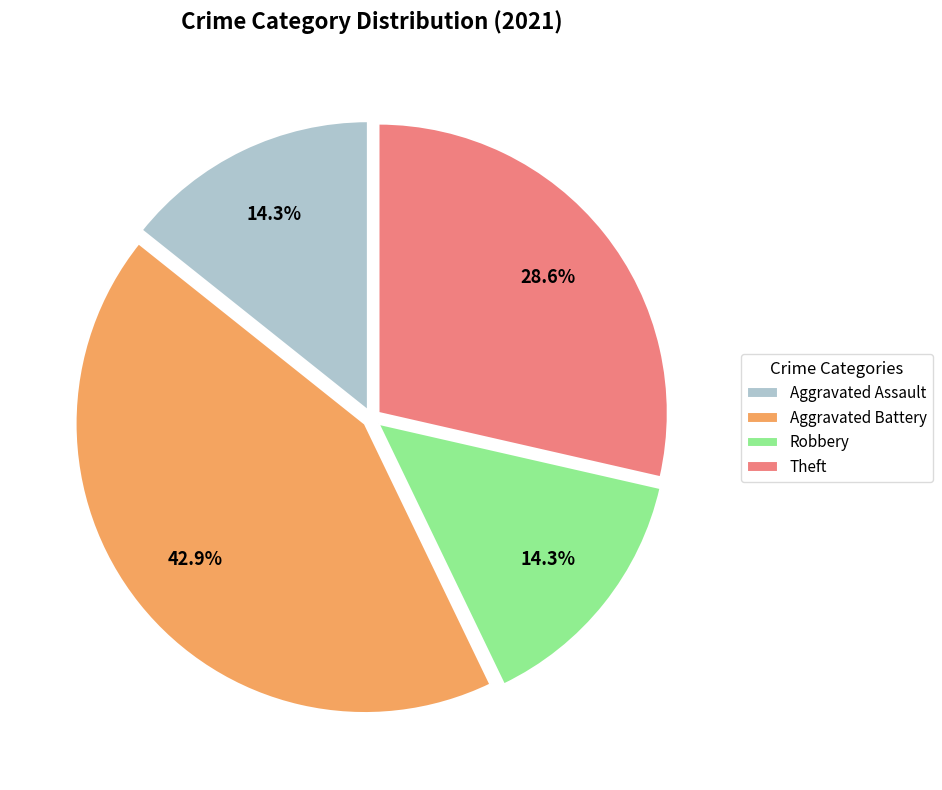

Combined, what portion of the pie is Theft and Aggravated Assault?

42.9%